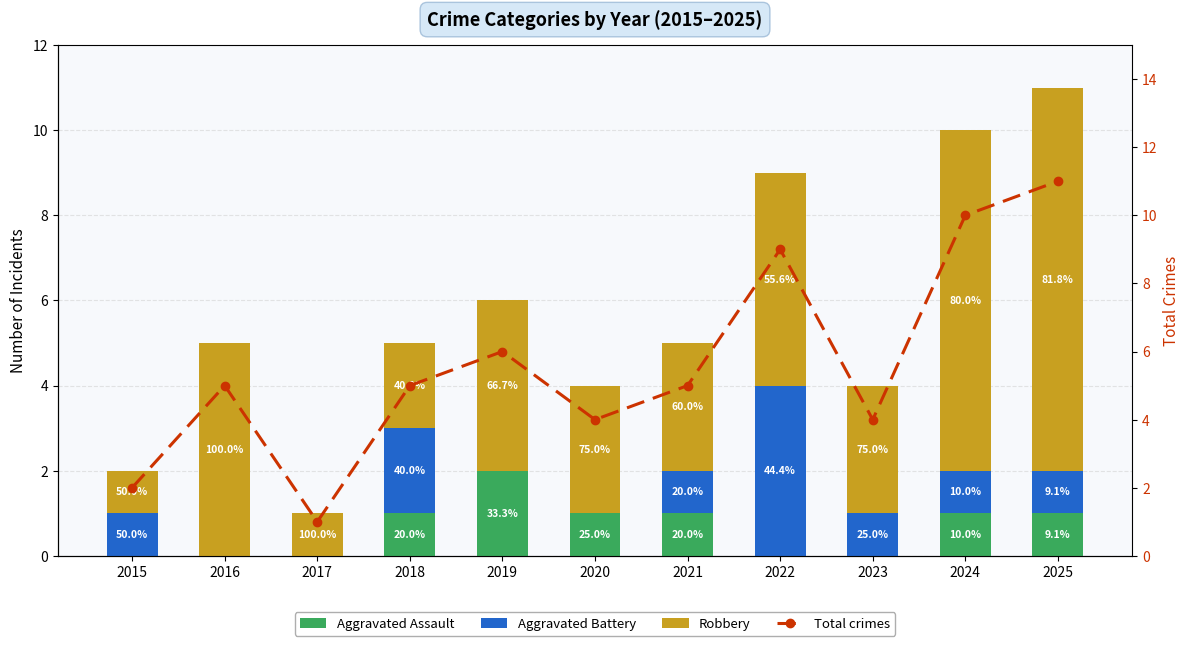

Where does the Aggravated Battery series first go above 1?

2018